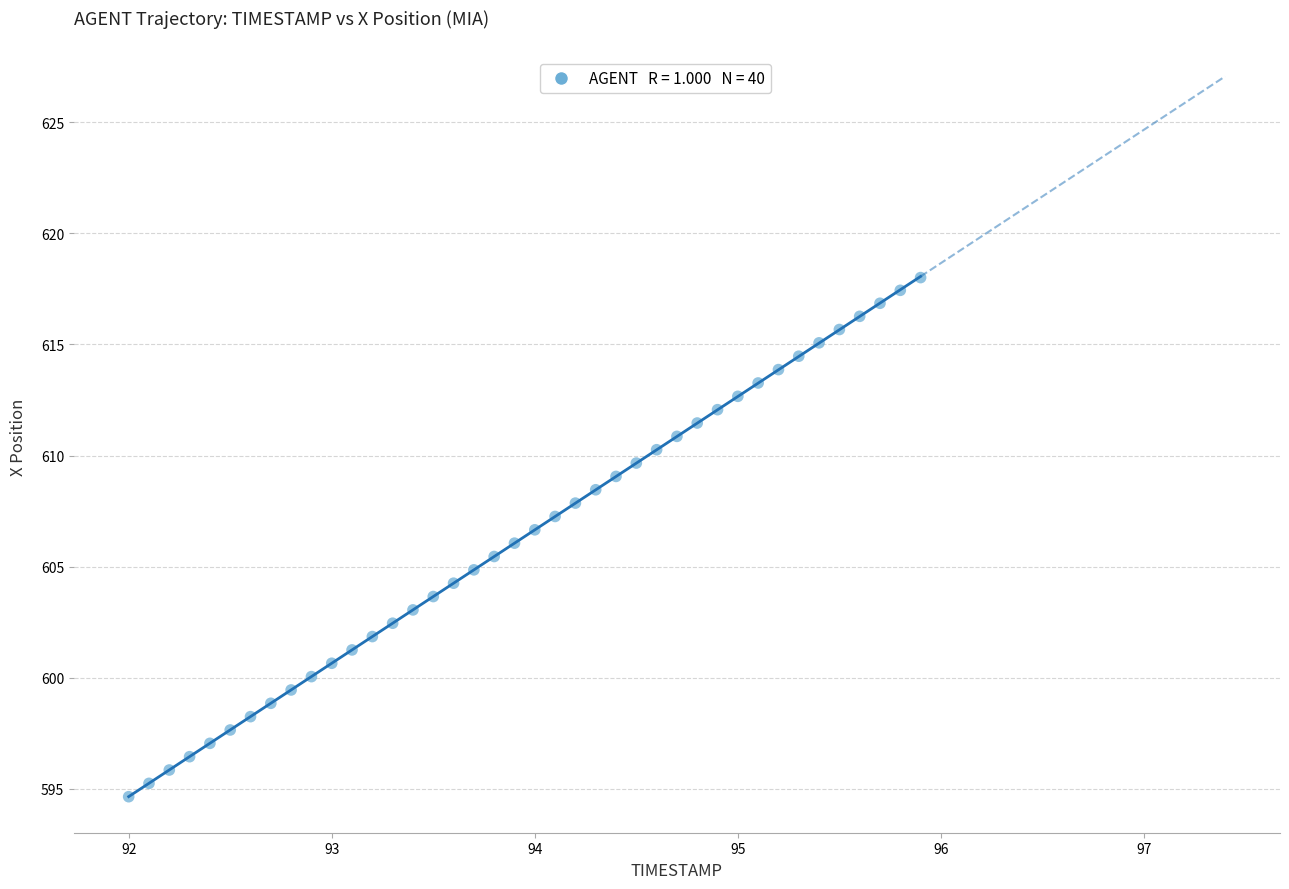

What is the range of X values (max minus min)?

3.9